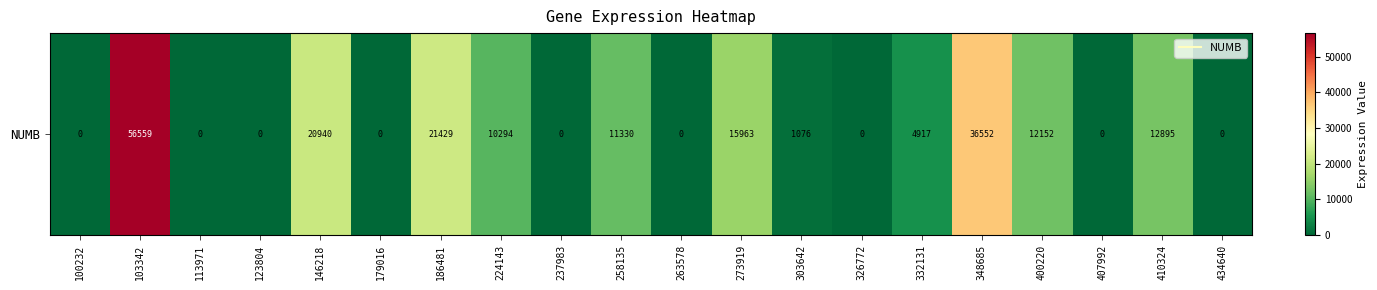

List the labels in order of value, smallest first.

100232, 113971, 123804, 179016, 237983, 263578, 326772, 407992, 434640, 303642, 332131, 224143, 258135, 400220, 410324, 273919, 146218, 186481, 348685, 103342